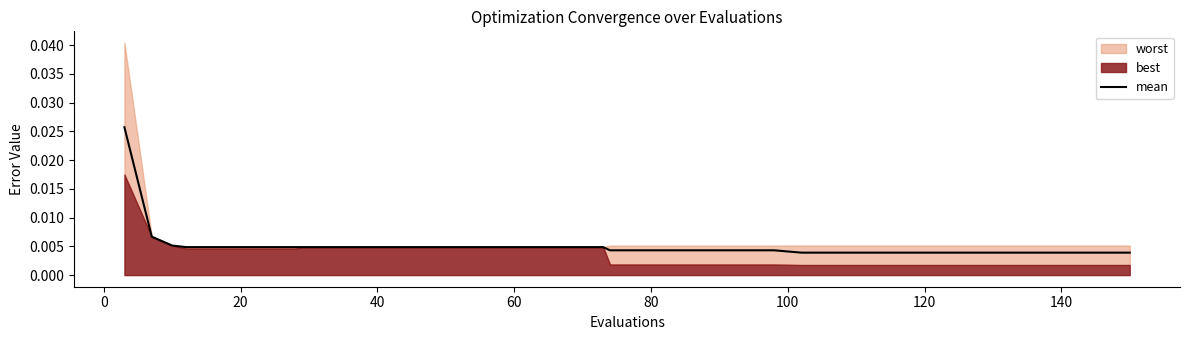

How many lines are shown in the chart?

1